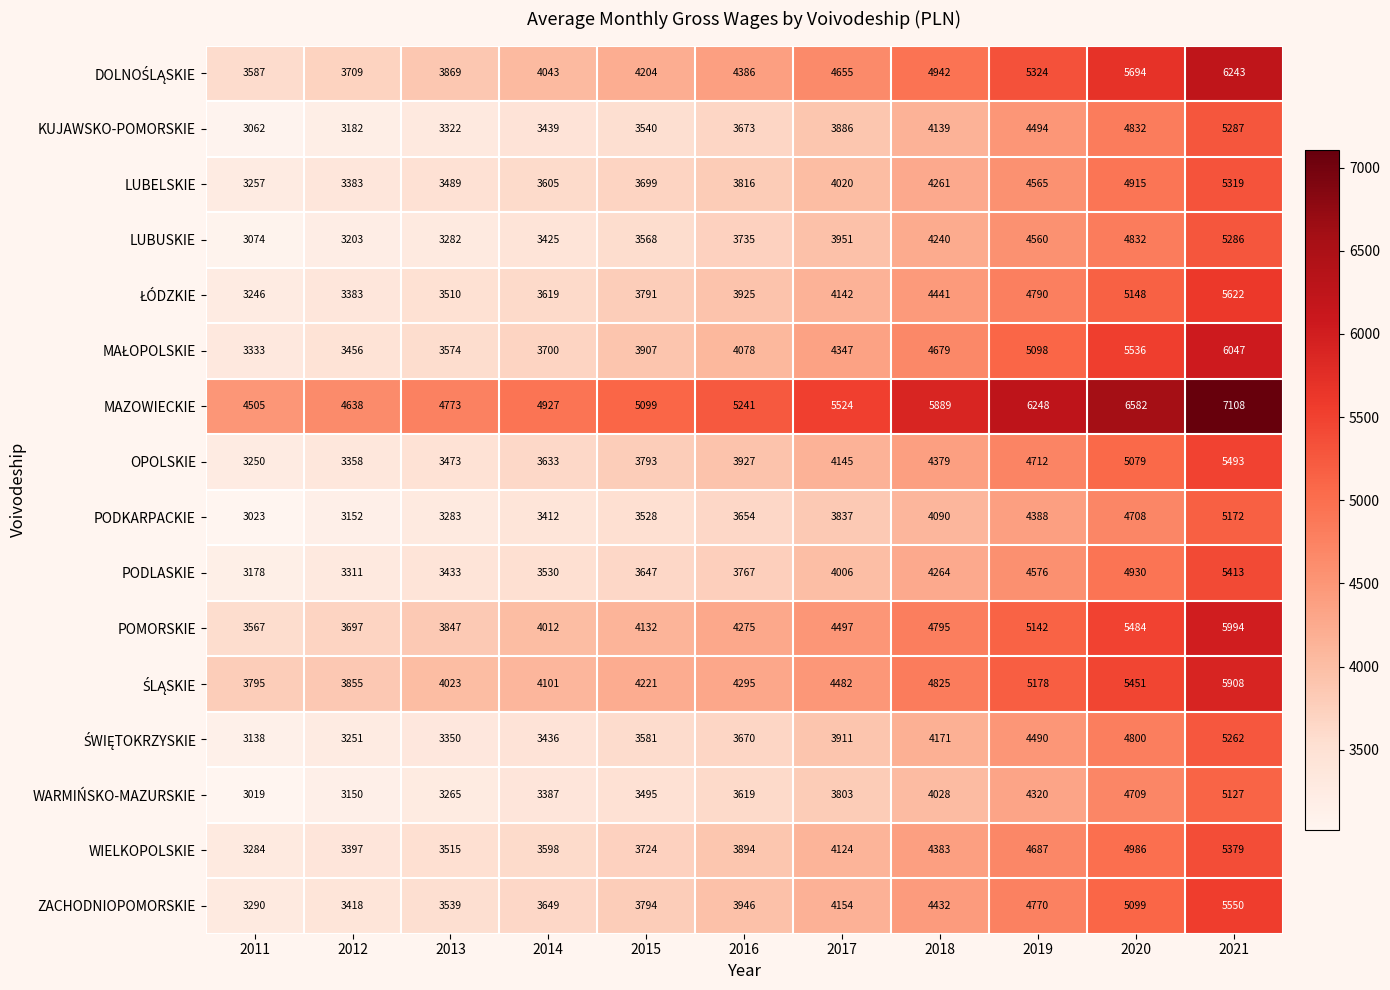

What is the difference between the maximum and minimum values in the PODLASKIE series?

2235